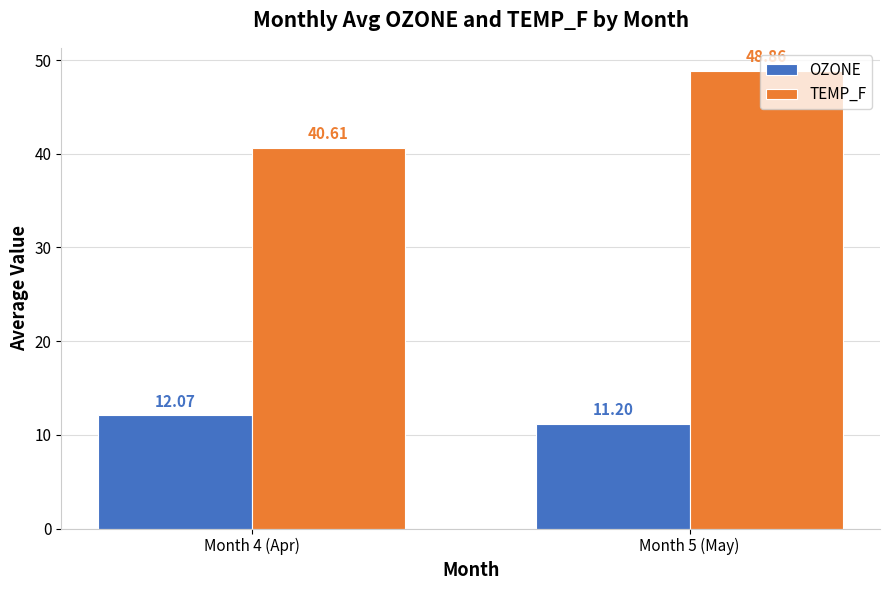

What is the label of the 1st bar from the right?

Month 5 (May)